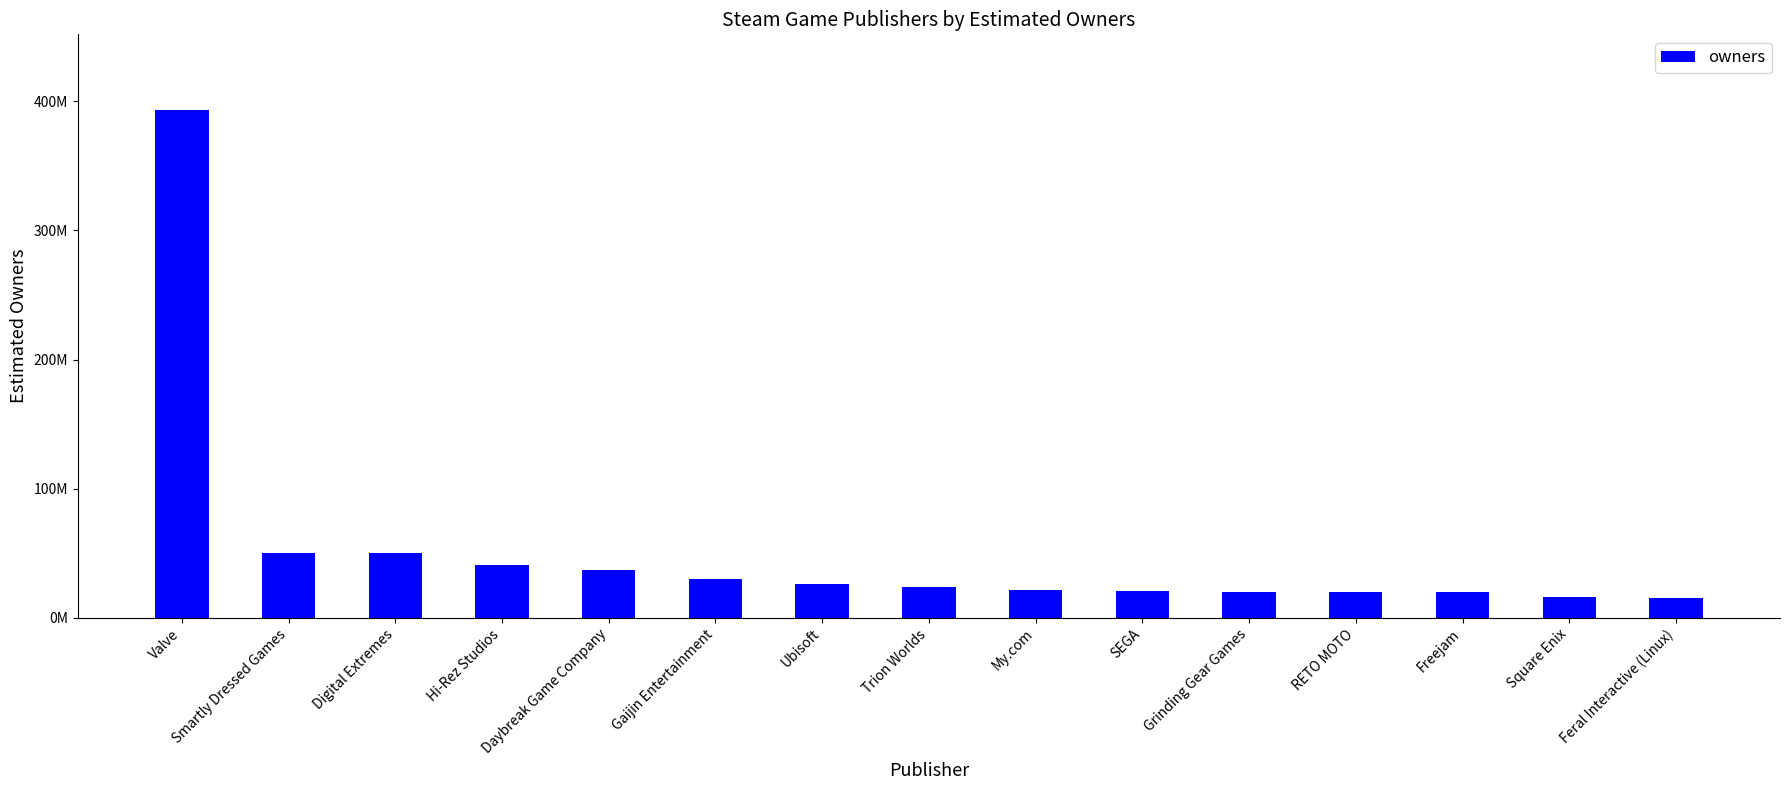

Does the chart contain any negative values?

No